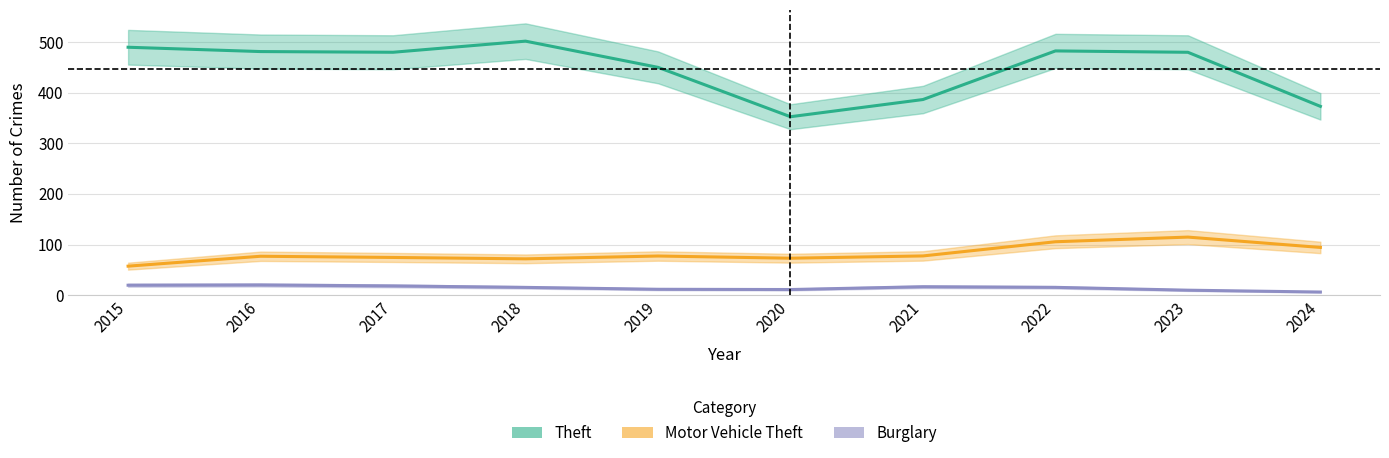

True or false: Burglary and Motor Vehicle Theft cross at least once.

False